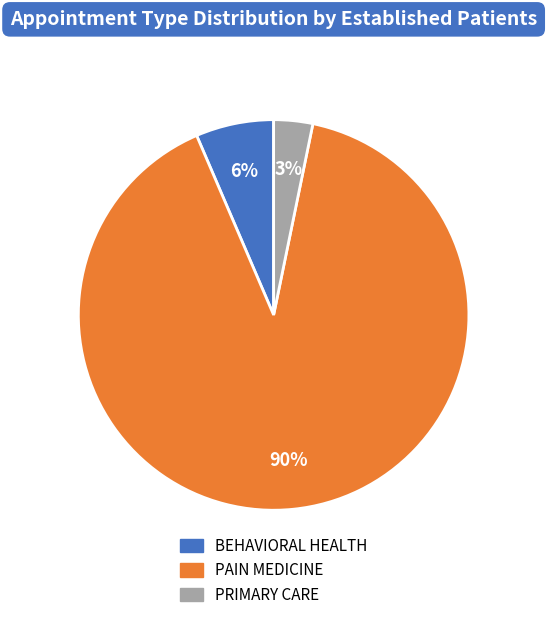

Which category accounts for the majority?

PAIN MEDICINE